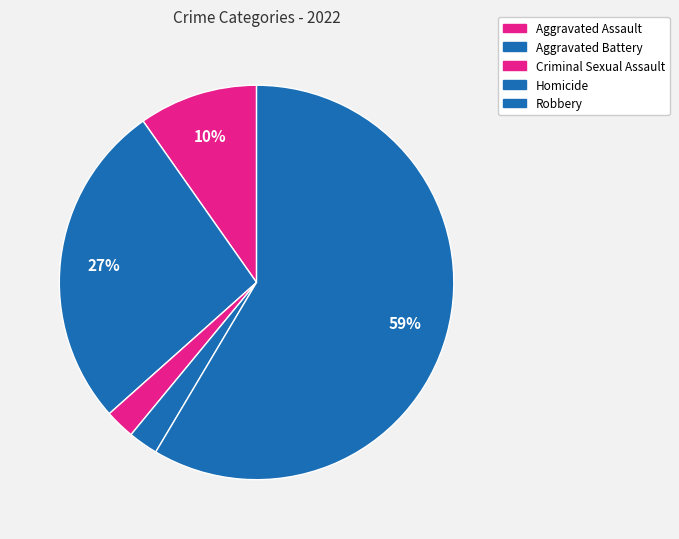

Count the number of slices in the pie.

5